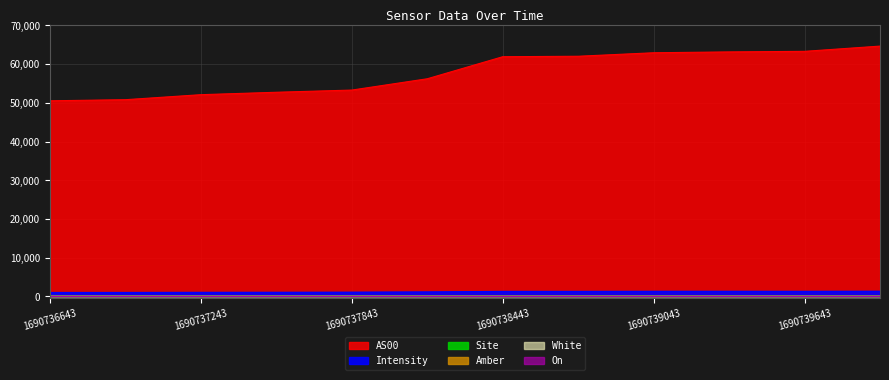

What value does the Intensity series have at 1690738743?

1314.3